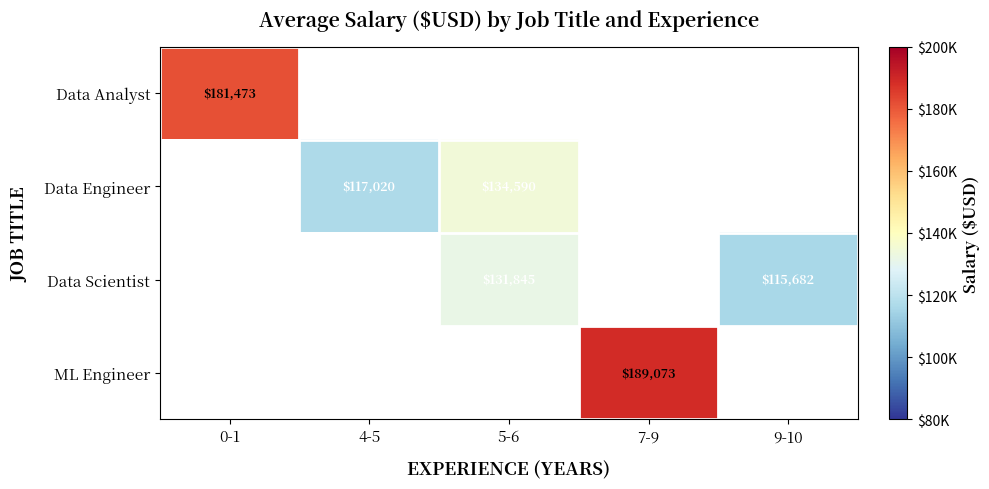

Is it true that Data Engineer equals 134590 at 5-6?

True